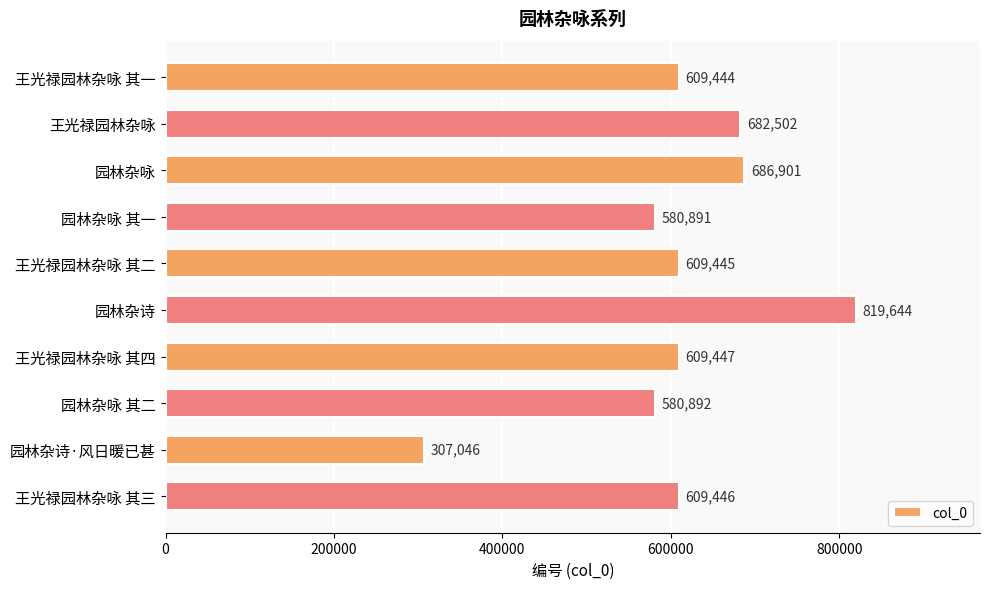

What is the label of the 1st bar from the top?

王光禄园林杂咏 其一